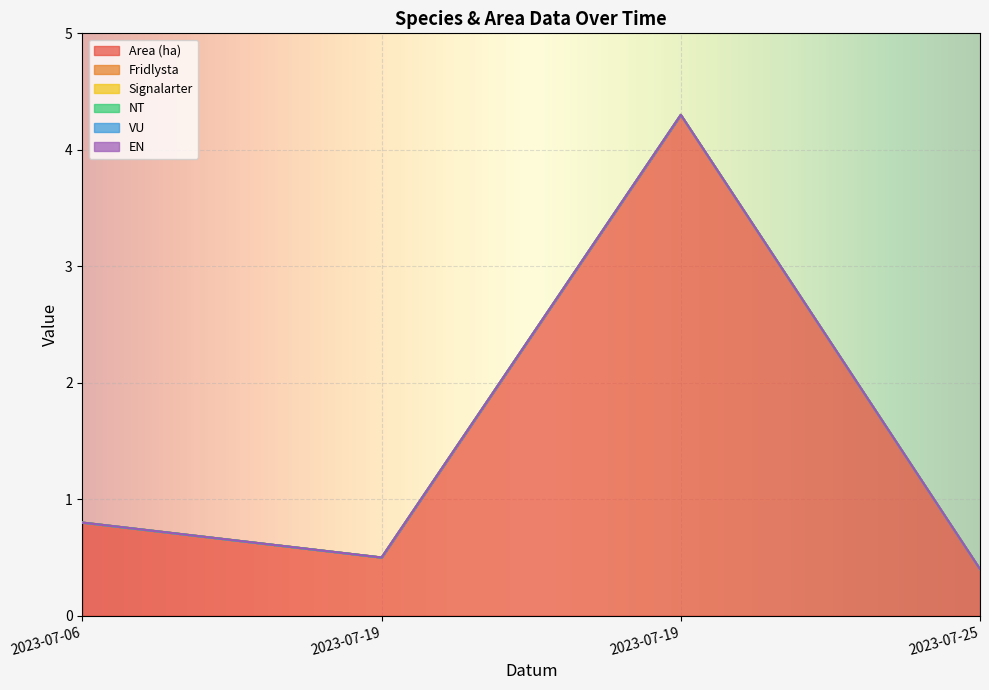

True or false: Signalarter and Fridlysta cross at least once.

False